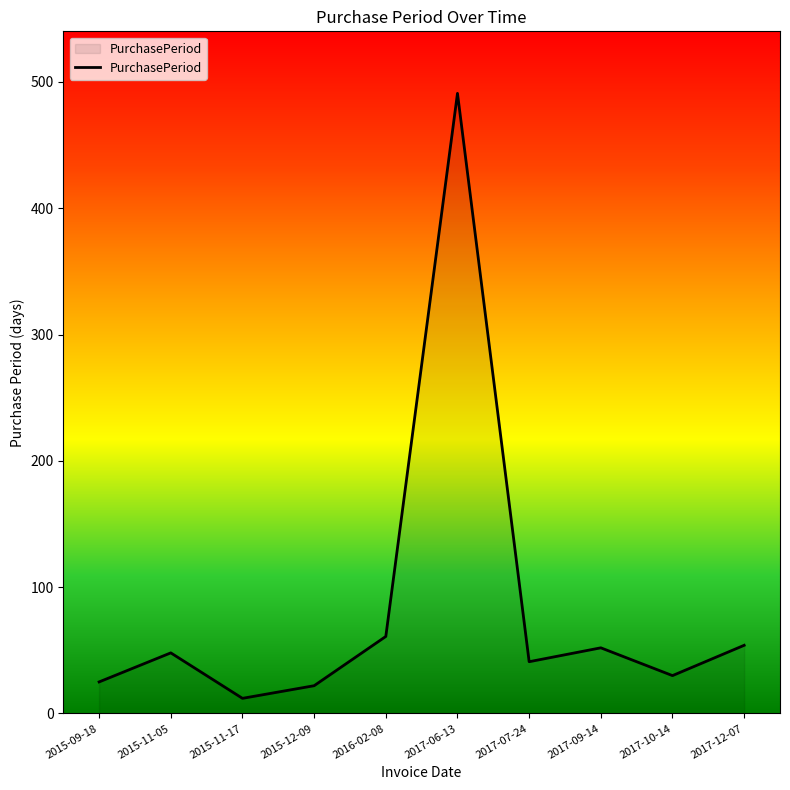

How many lines are shown in the chart?

1